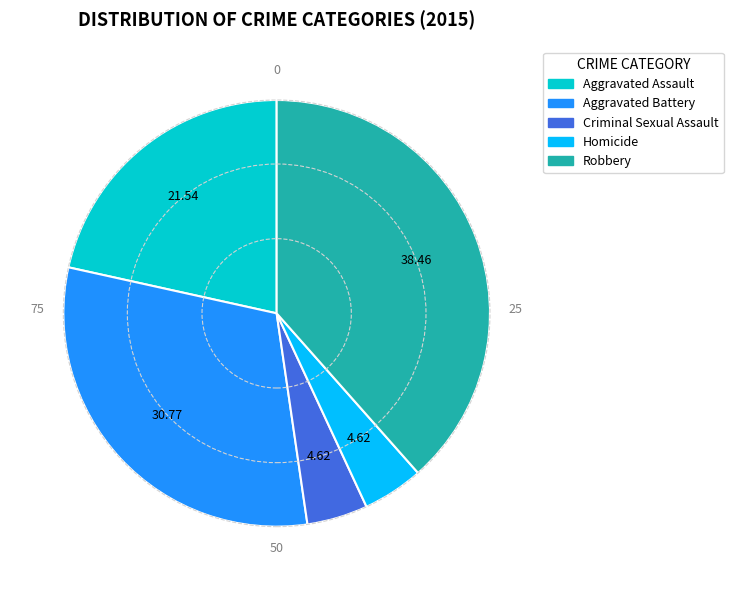

How many segments does this pie chart have?

5